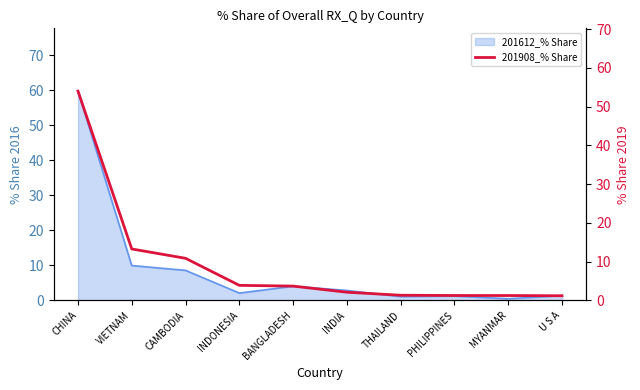

Does the chart display data point markers on the line(s)?

No